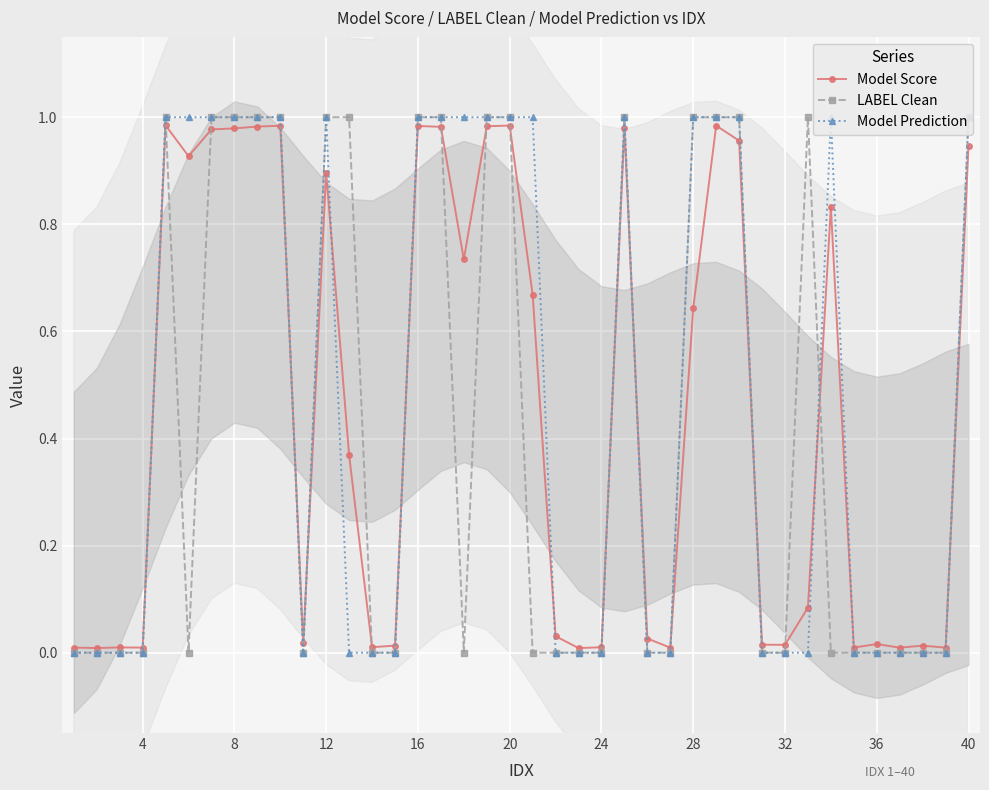

True or false: Model Score has a value of 1.7 at 20.

False